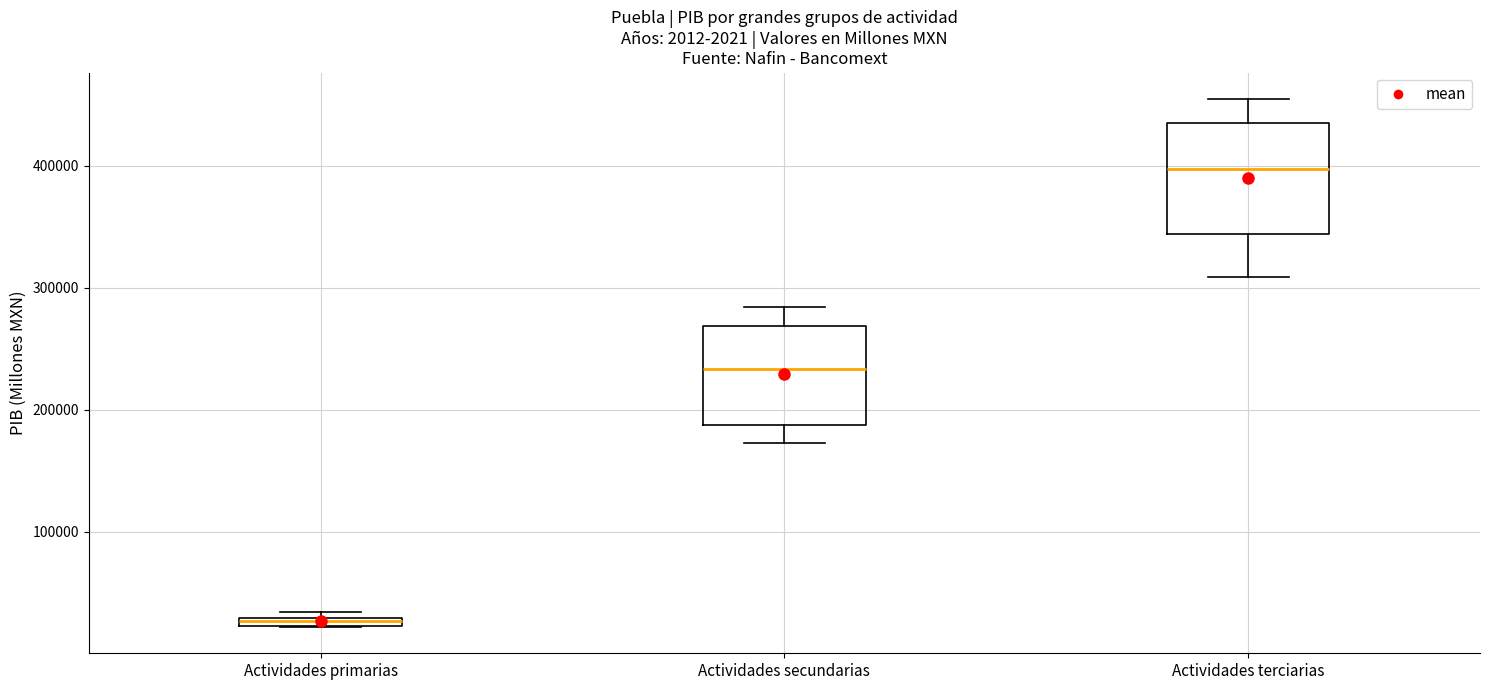

Which box has the highest median line?

Actividades terciarias